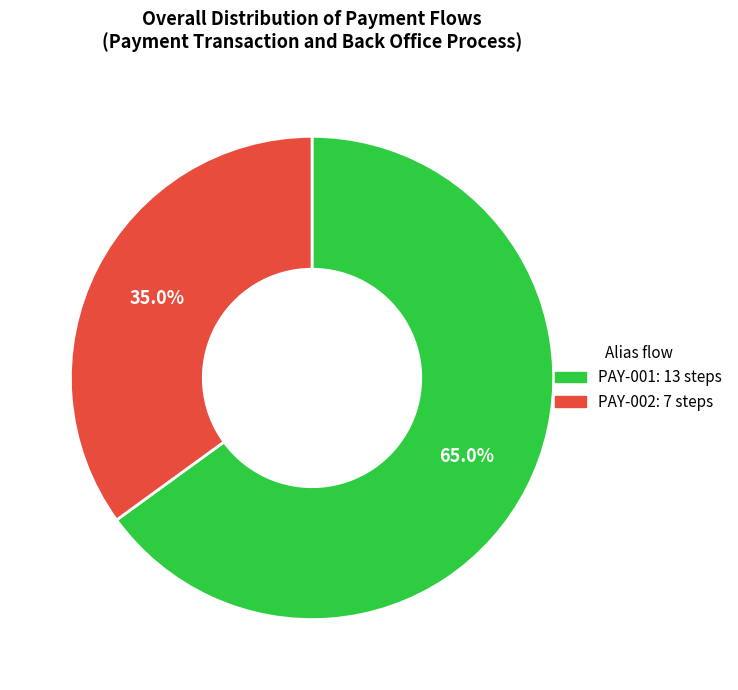

How many slices are in this pie chart?

2